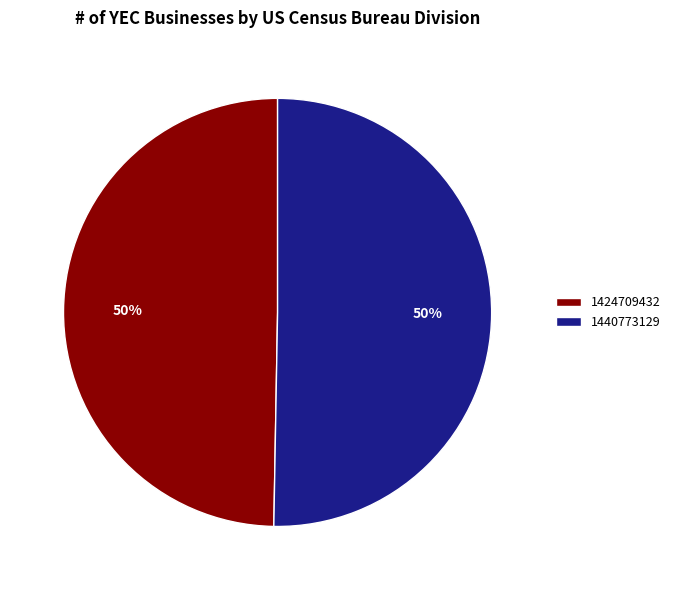

To the nearest percent, what is the average slice percentage?

50%